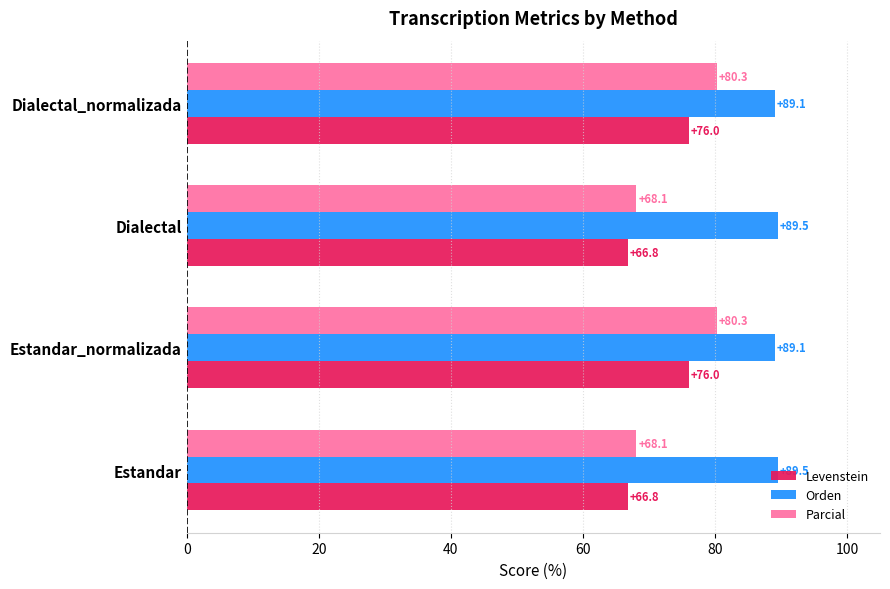

Which series has the largest range (max minus min)?

Parcial